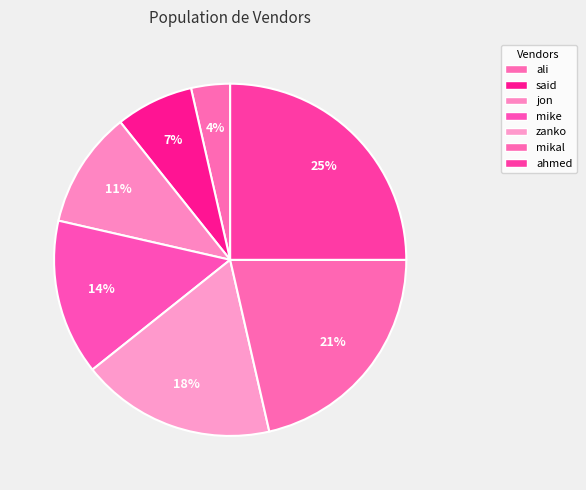

Which slice is the largest?

ahmed